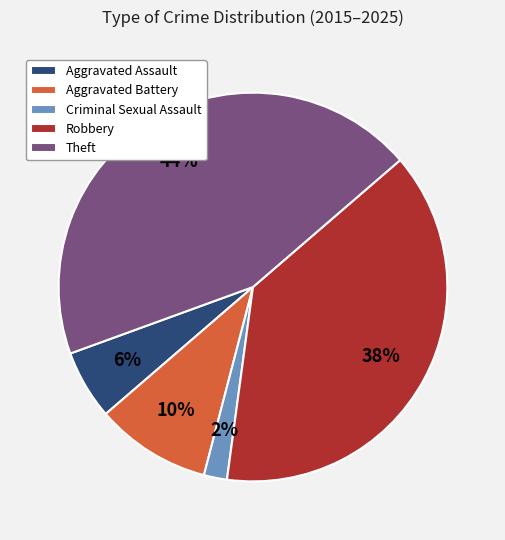

True or false: Aggravated Battery accounts for 24% of the total.

False